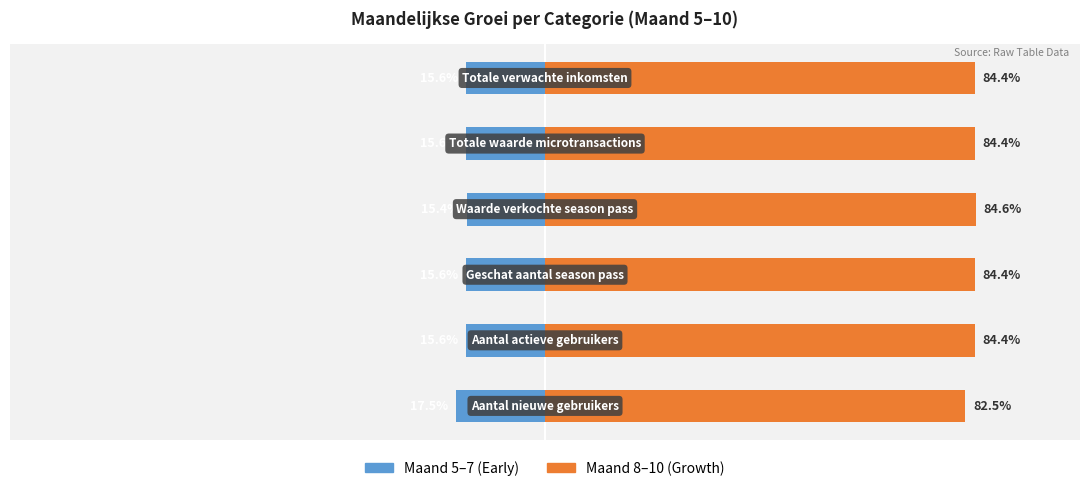

How many bars are there in each group?

2